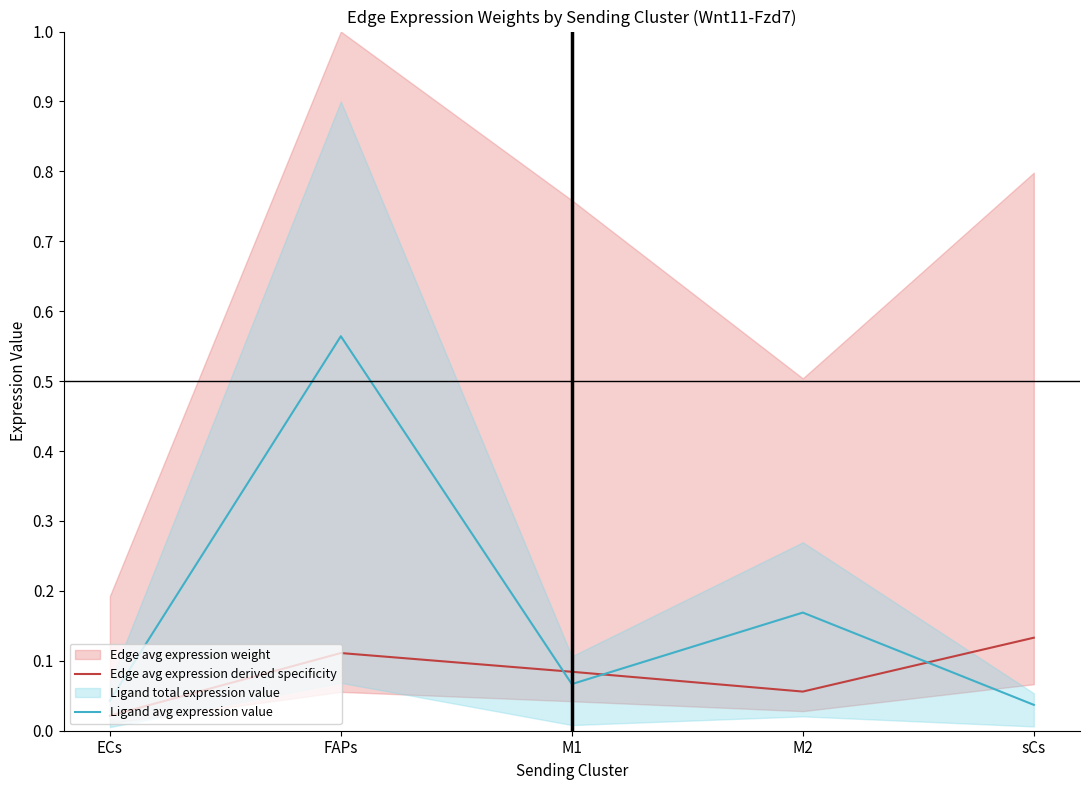

What position from the right is FAPs?

4